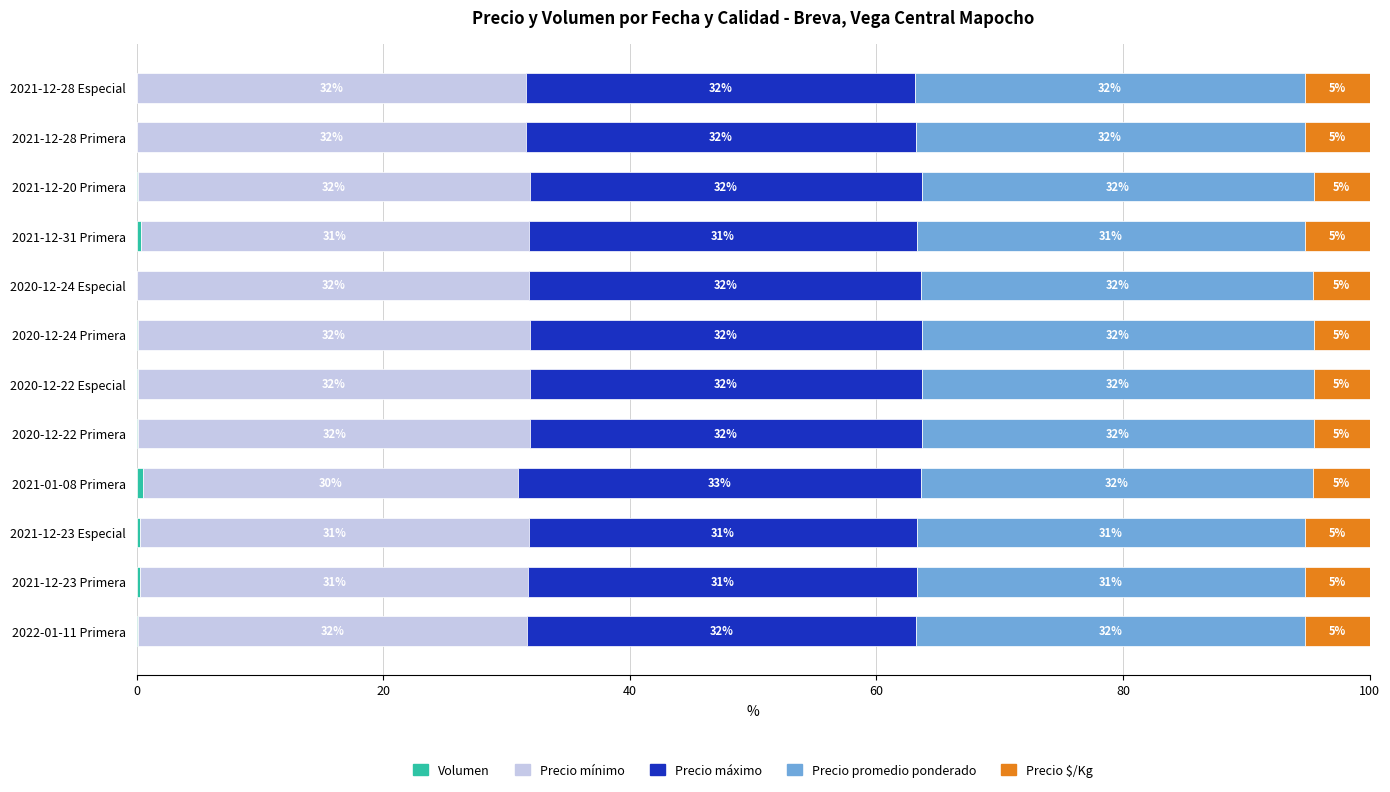

Reading left to right, what are all the values shown in this chart?

Volumen: 0.0	0.0	0.1	0.3	0.0	0.1	0.1	0.1	0.5	0.3	0.3	0.1
Precio mínimo: 31.6	31.6	31.8	31.5	31.8	31.8	31.8	31.8	30.5	31.5	31.5	31.5
Precio máximo: 31.6	31.6	31.8	31.5	31.8	31.8	31.8	31.8	32.6	31.5	31.5	31.5
Precio promedio ponderado: 31.6	31.6	31.8	31.5	31.8	31.8	31.8	31.8	31.9	31.5	31.5	31.5
Precio $/Kg: 5.3	5.3	4.5	5.2	4.5	4.5	4.5	4.5	4.5	5.2	5.2	5.3